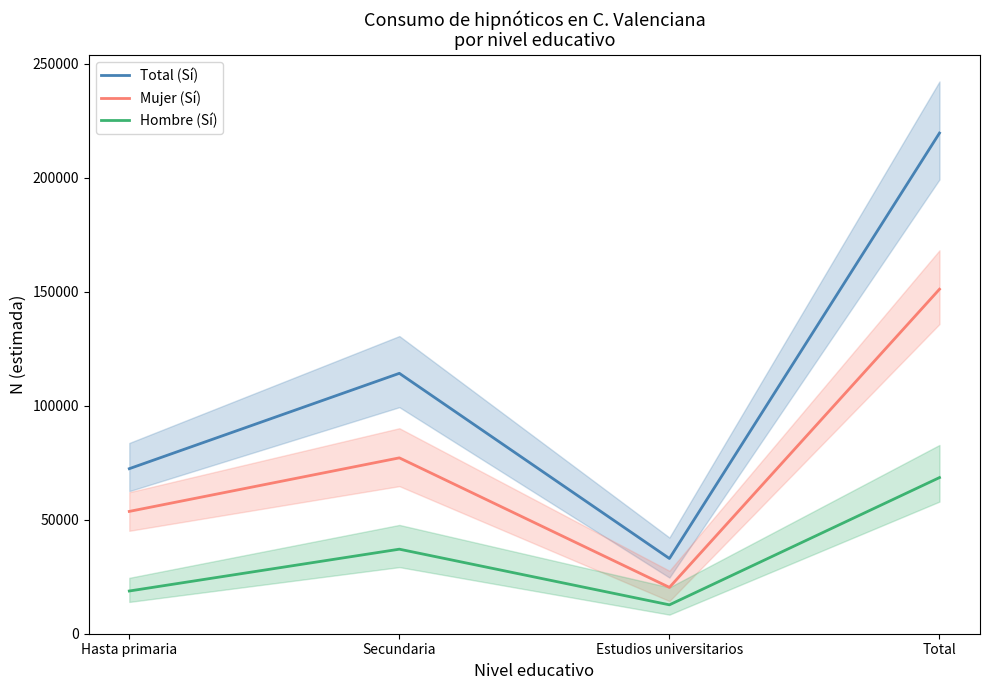

At which label is Total (Sí) closest to 126273?

Secundaria